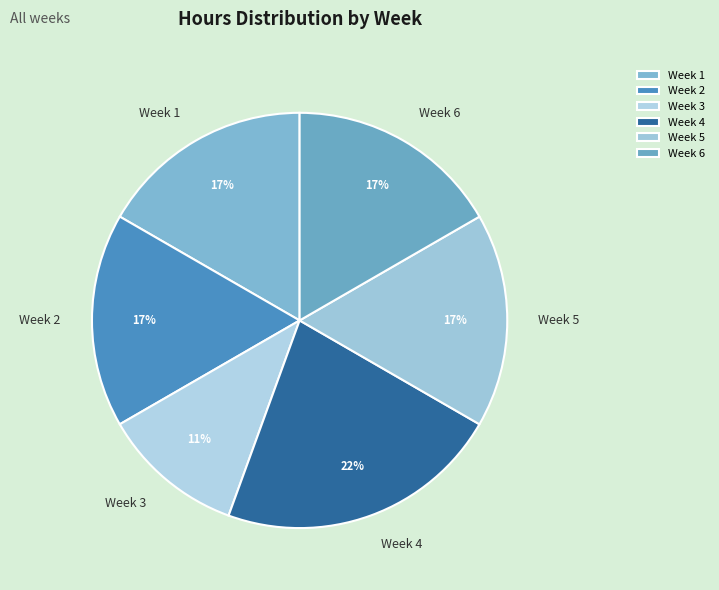

Is there any slice that represents more than half of the pie?

No